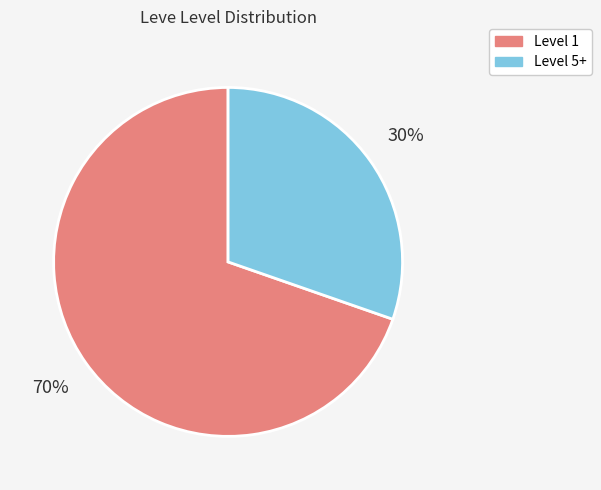

To the nearest percent, what is the average slice percentage?

50%